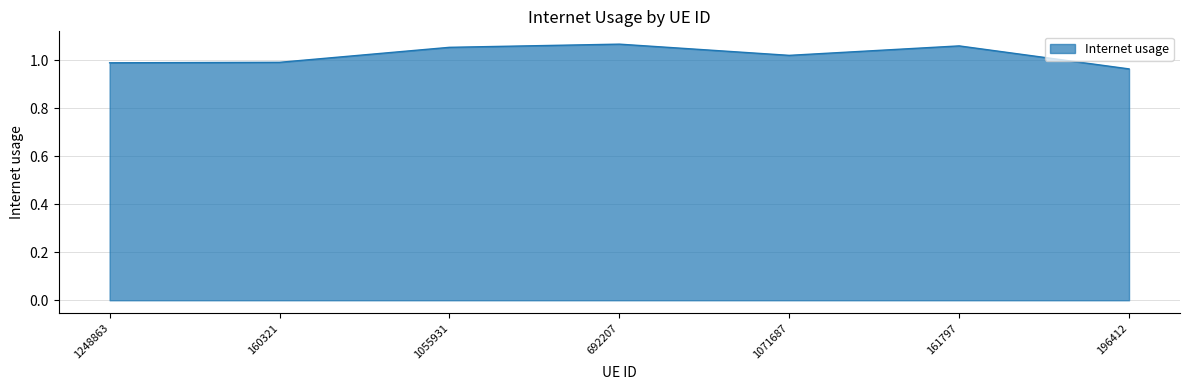

How many interior local peaks (higher than both neighbors) does the data have?

2